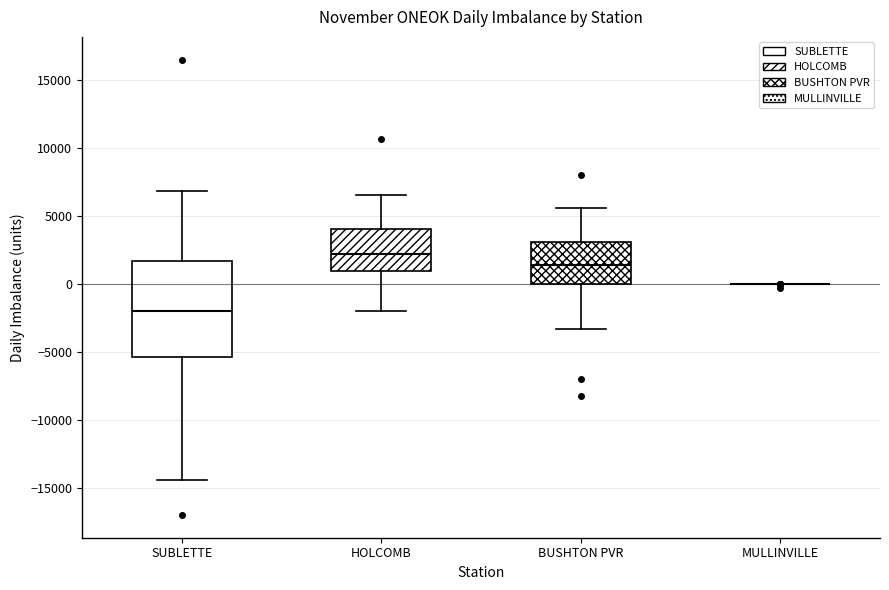

Reading left to right, read every box against the y-axis: the position of its median line, the range the box covers, and the ends of its whiskers. The values are not printed on the chart, so give them approximately, as read against the axis.

SUBLETTE: median -2000, box -5500 to 1500, whiskers -14500 to 7000
HOLCOMB: median 2000, box 1000 to 4000, whiskers -2000 to 6500
BUSHTON PVR: median 1500, box 0 to 3000, whiskers -3500 to 5500
MULLINVILLE: box collapsed to a line at 0, whiskers 0 to 0